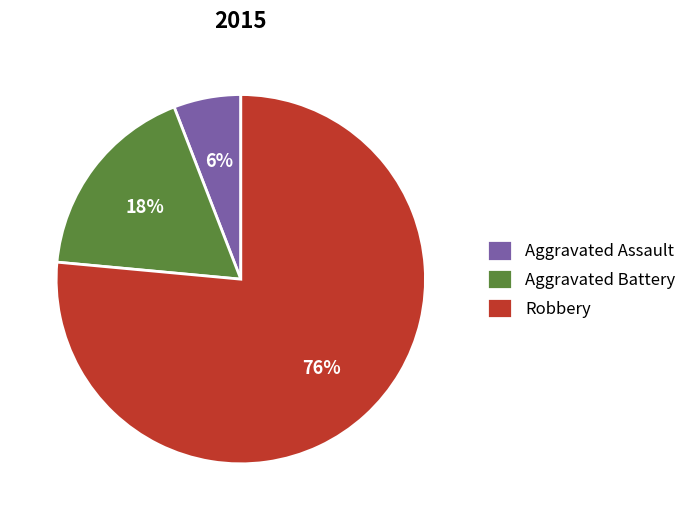

Between Robbery and Aggravated Assault, which is larger?

Robbery